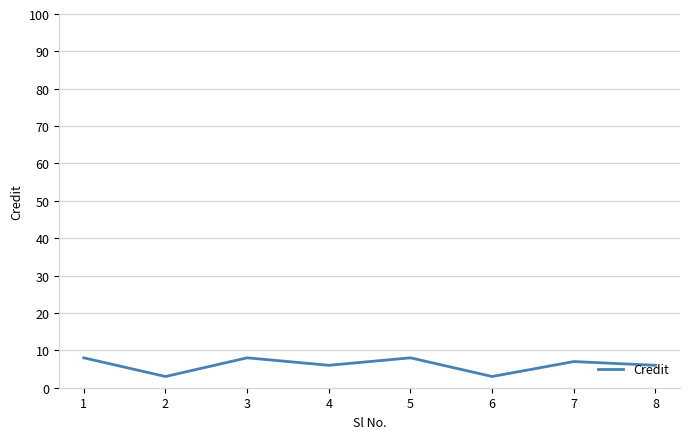

What is the sum of all values?

49